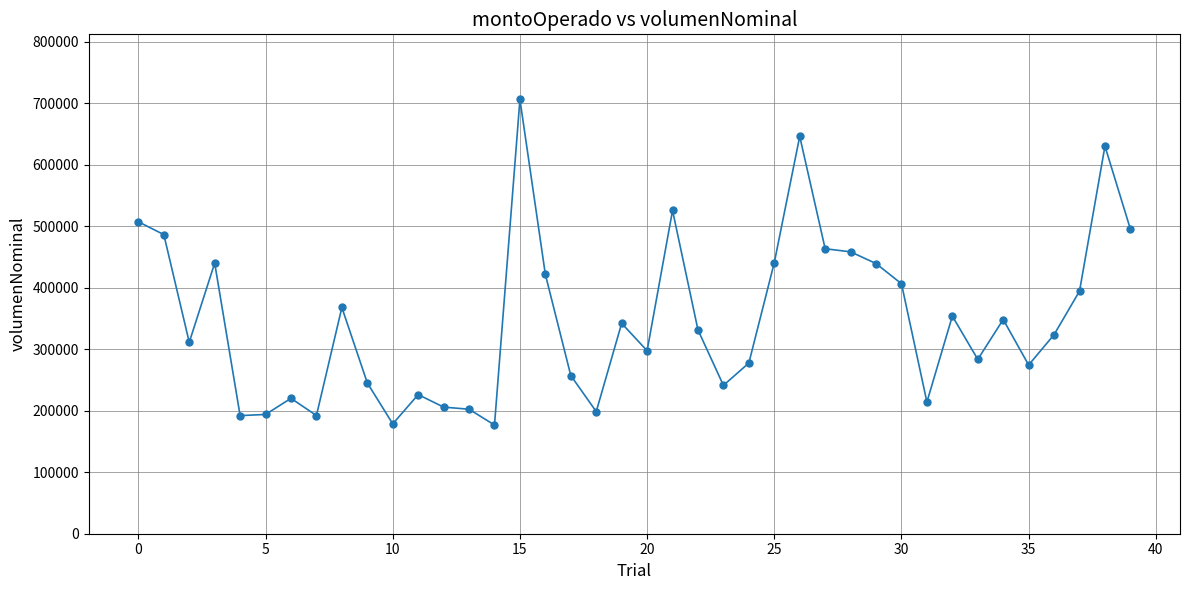

What is the minimum value shown in the chart?

176730